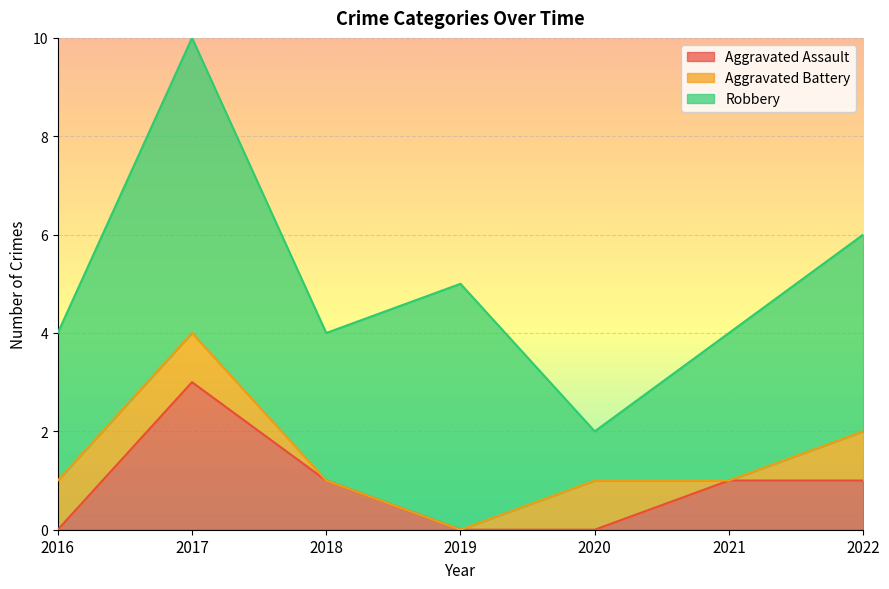

True or false: Aggravated Battery has more than 0 points higher than both neighbors.

True